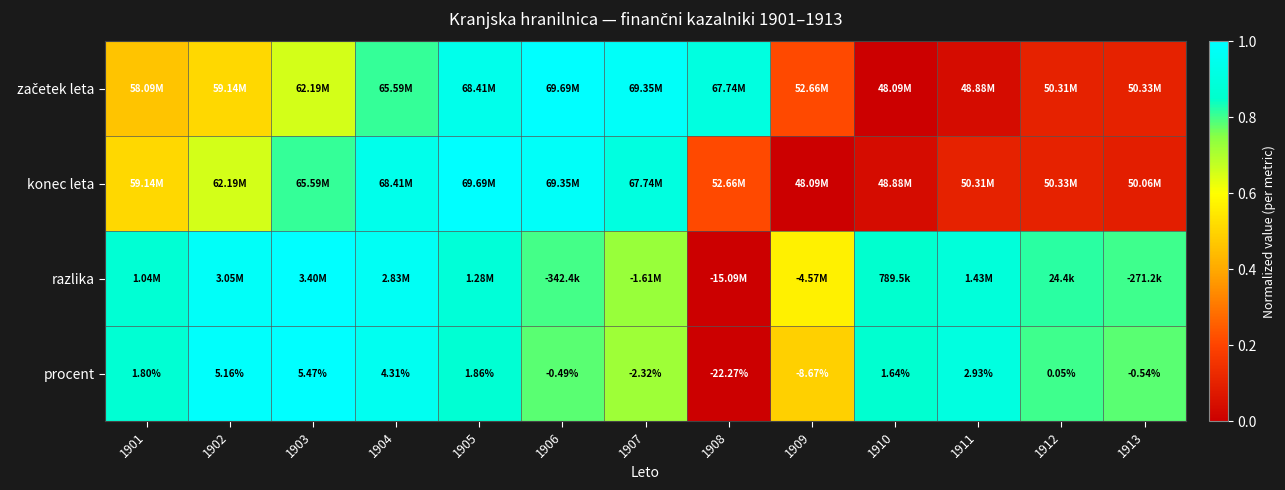

How many positive values does the procent series have?

8